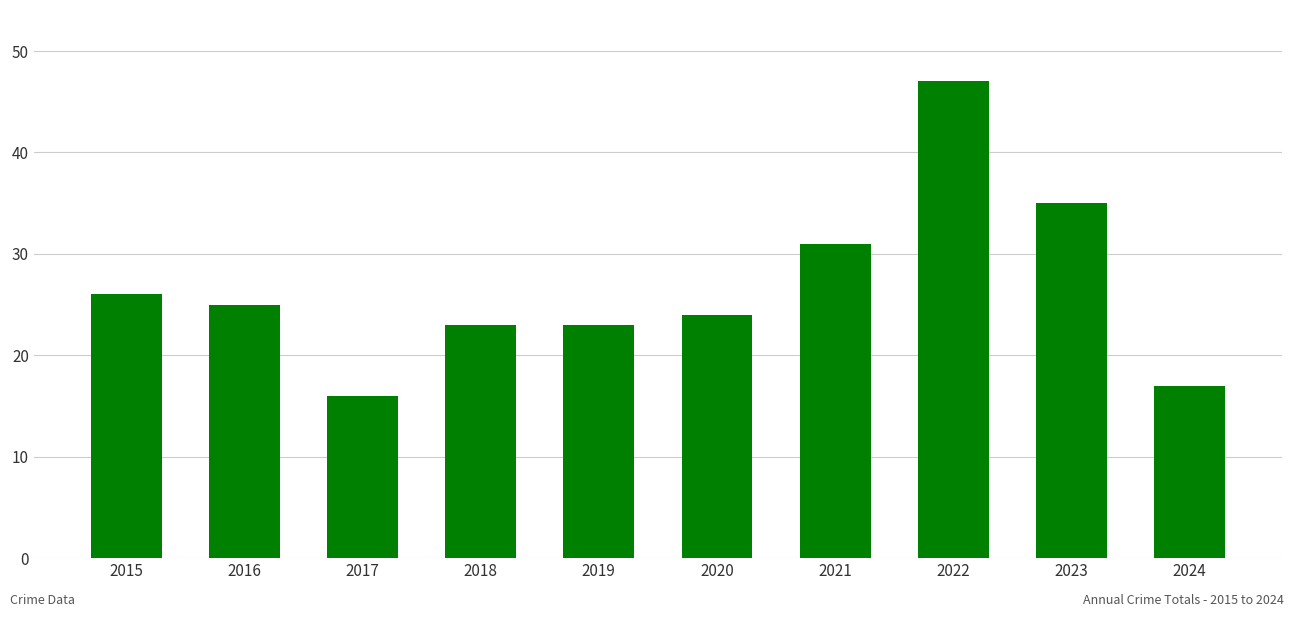

What is the change in value from 2016 to 2018?

-2